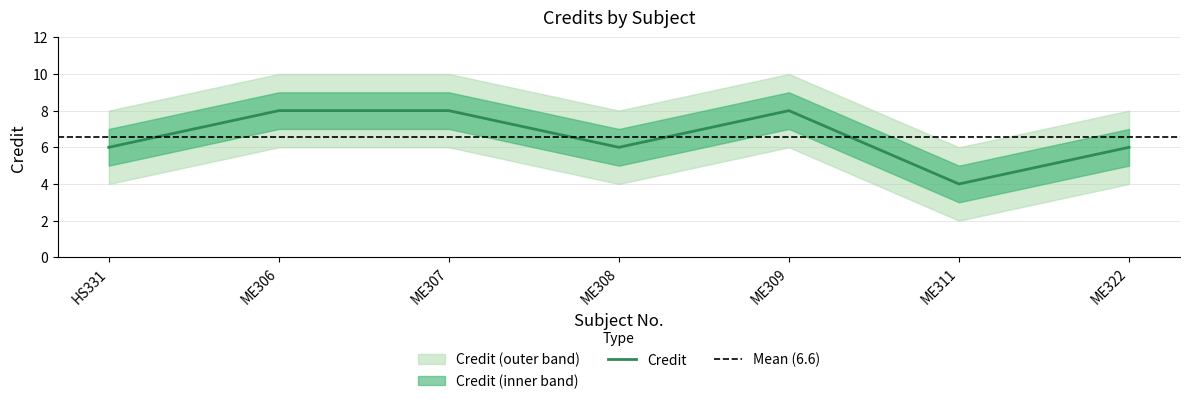

True or false: the data shows 4 at ME307.

False